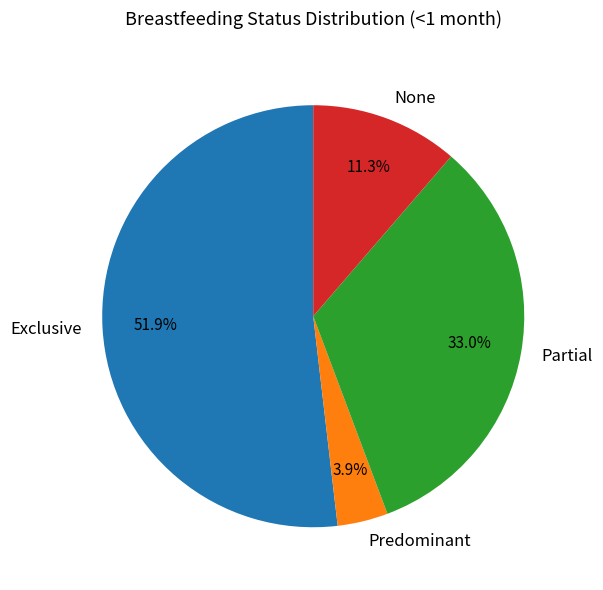

What percentage is the Predominant slice, to the nearest percent?

4%